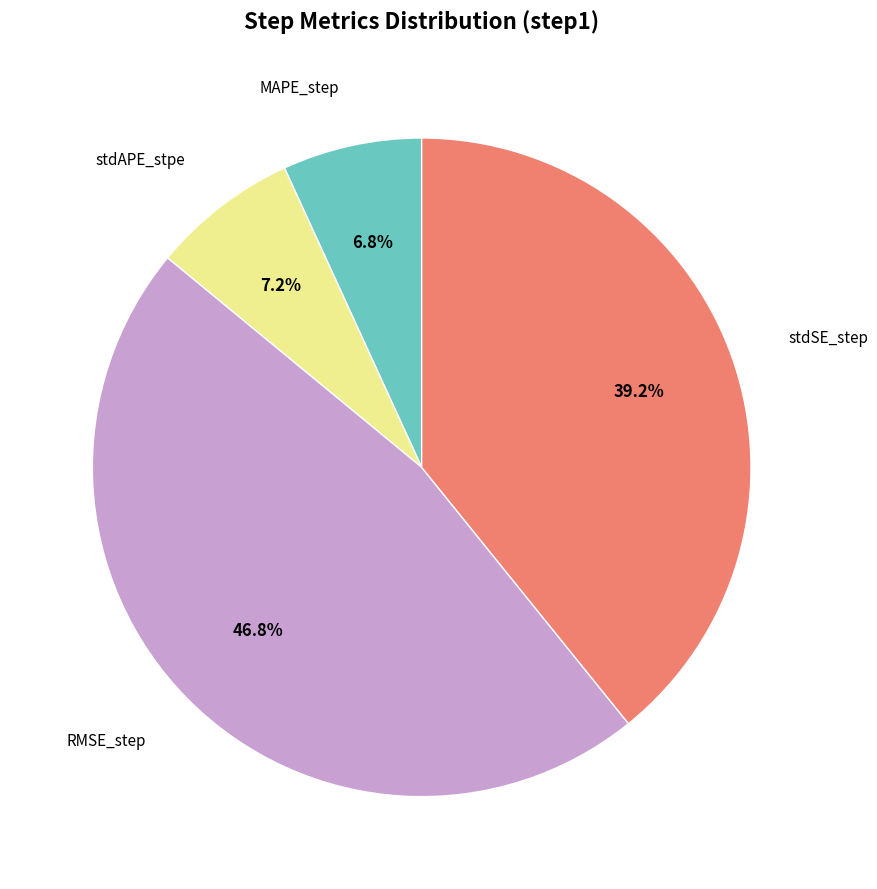

Is there any slice that represents more than half of the pie?

No